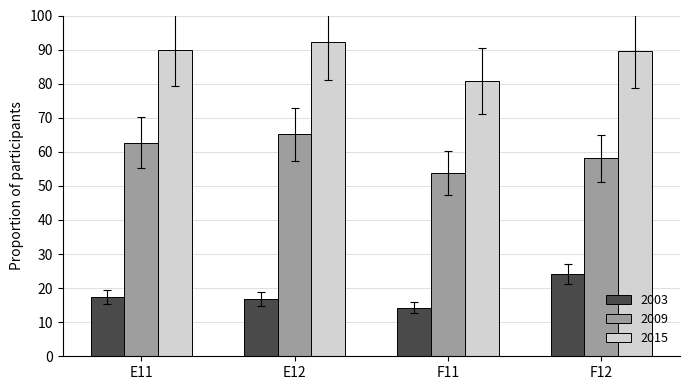

Reading left to right, what are all the values shown in this chart?

2003: E11=17.4	E12=16.9	F11=14.3	F12=24.2
2009: E11=62.7	E12=65.1	F11=53.7	F12=58.1
2015: E11=90.0	E12=92.2	F11=80.7	F12=89.5